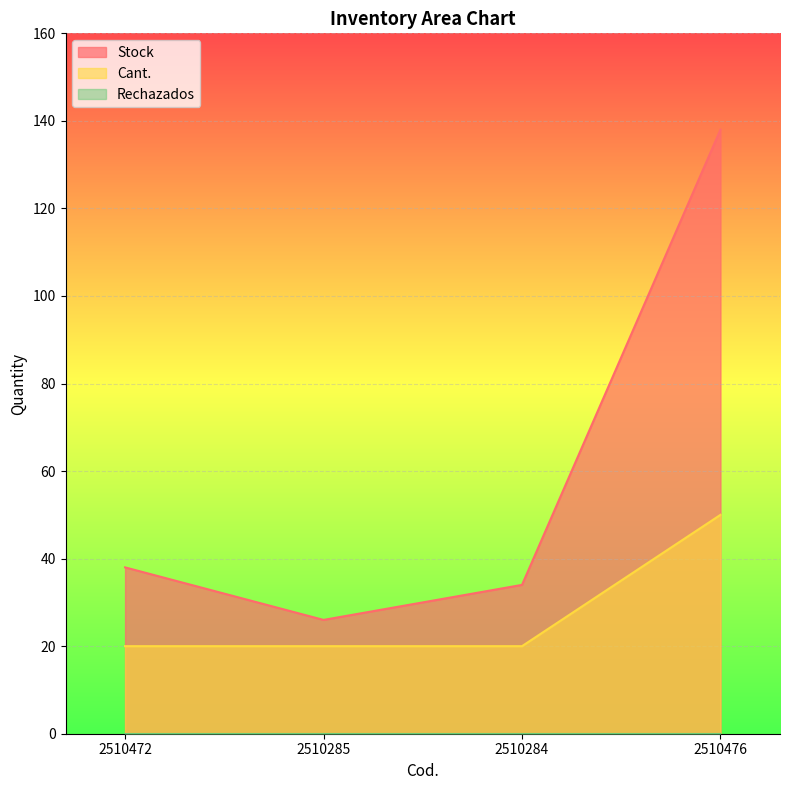

What is the difference between the Stock values at 2510284 and 2510476?

104